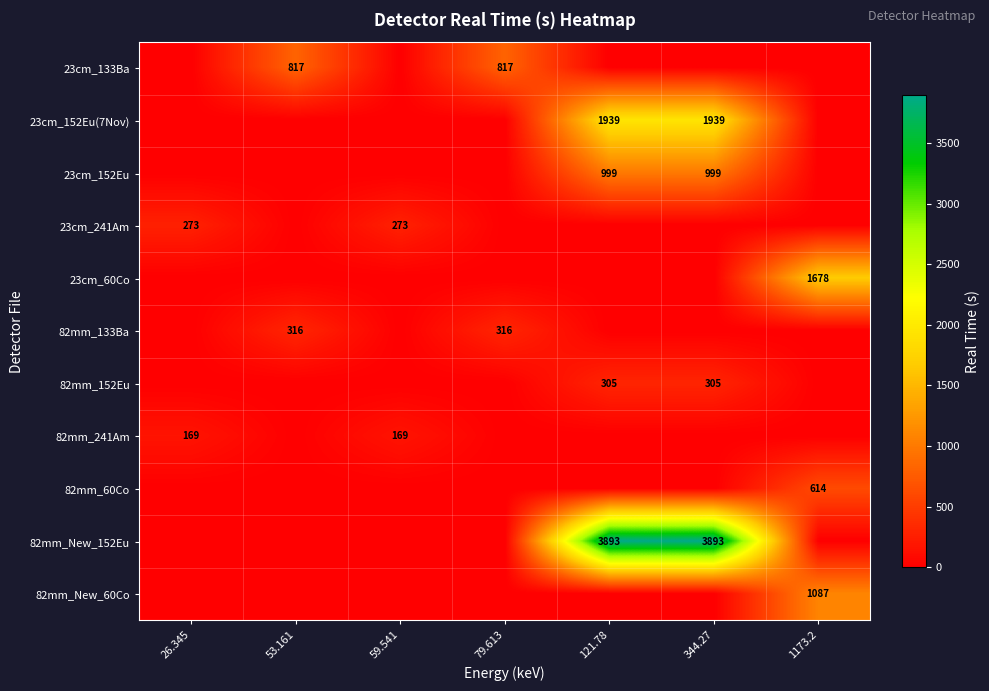

What is the sum of all 82mm_New_60Co values?

1087